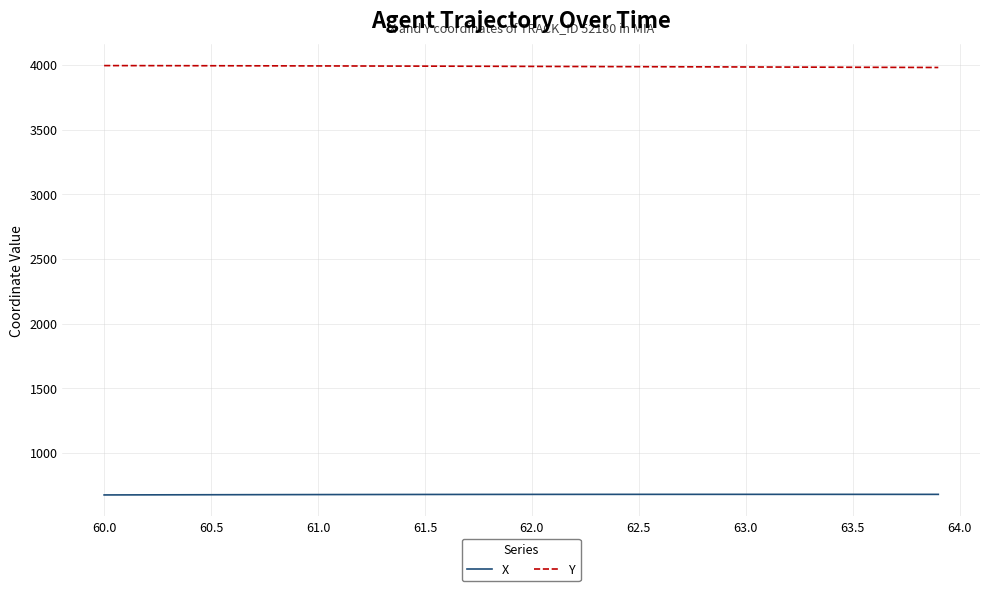

What is the minimum value for Y?

3980.0